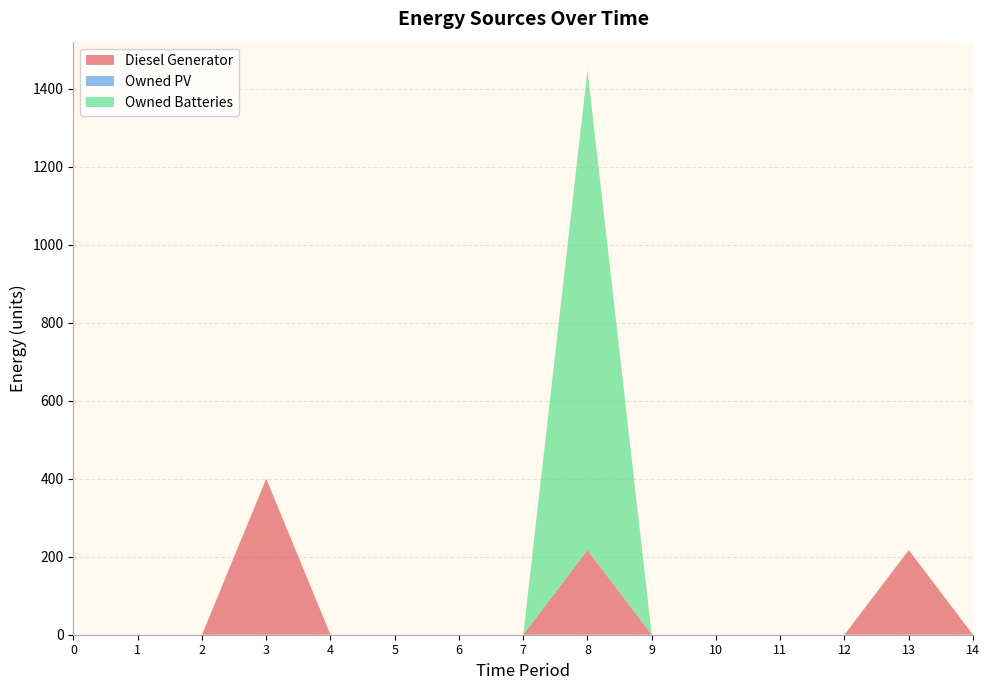

Reading right to left, list all the values displayed in this chart.

Diesel Generator: 0	217	0	0	0	0	217	0	0	0	0	400	0	0	0
Owned PV: 0	0	0	0	0	0	0	0	0	0	0	0	0	0	0
Owned Batteries: 0	0	0	0	0	0	1231	0	0	0	0	0	0	0	0